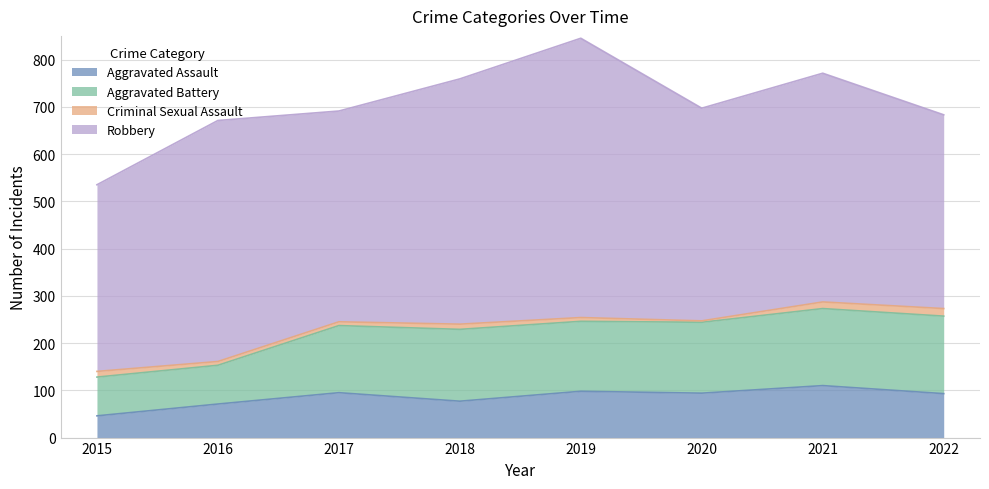

True or false: Aggravated Battery and Aggravated Assault intersect in this chart.

False